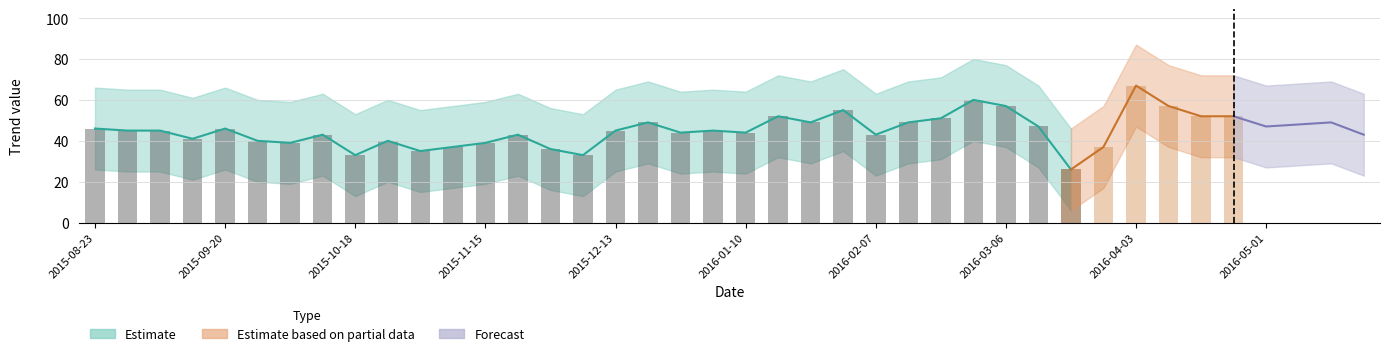

Does the chart contain any negative values?

No